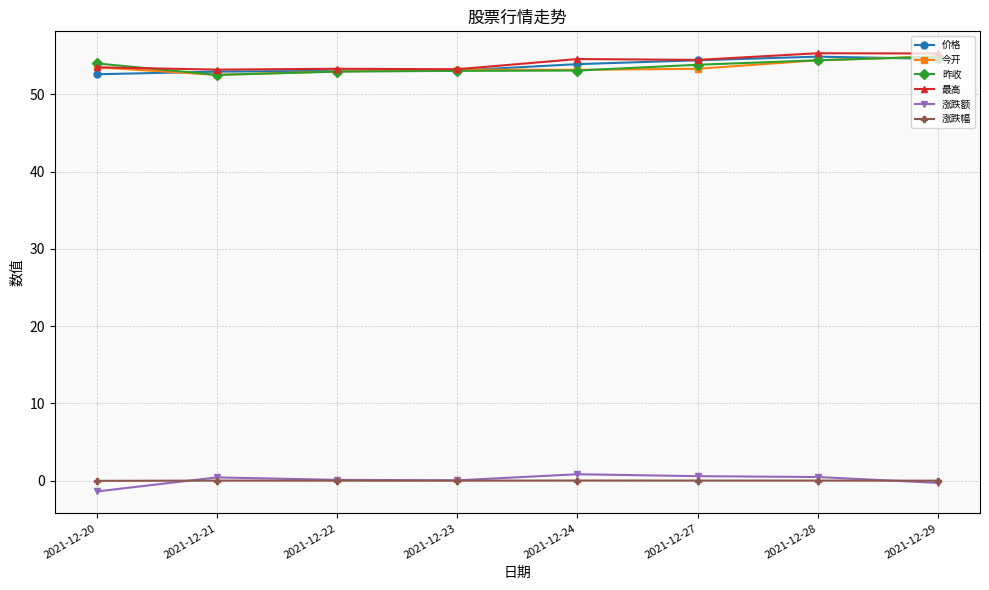

Between 2021-12-20 and 2021-12-27, which series saw the biggest shift?

涨跌额